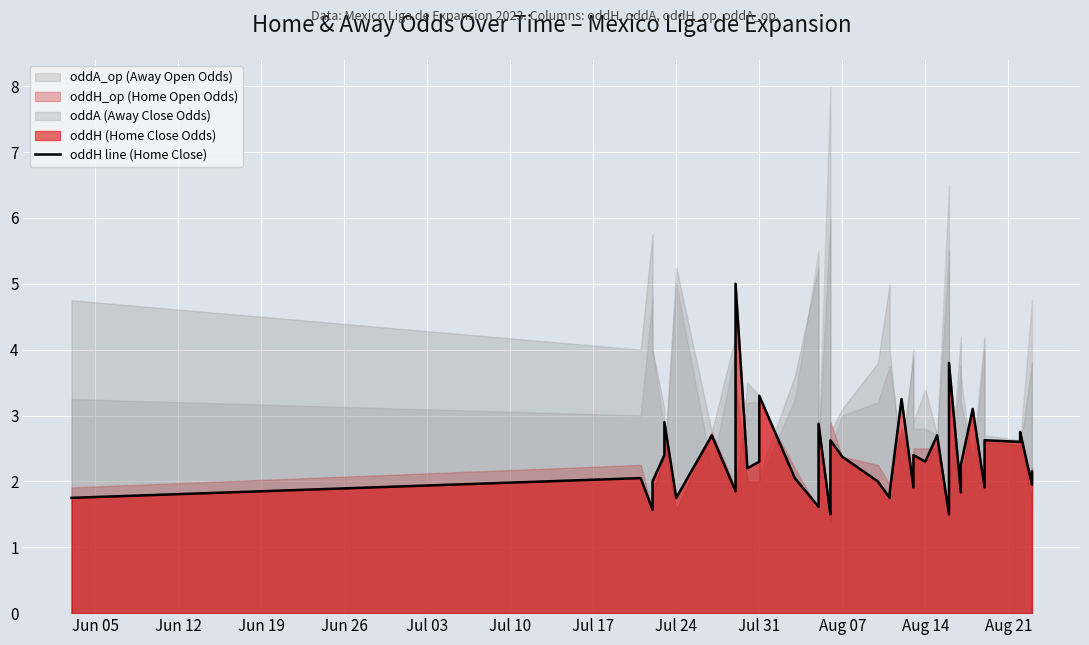

The chart shows a value of 2.0 at Jun 12. True or false?

True